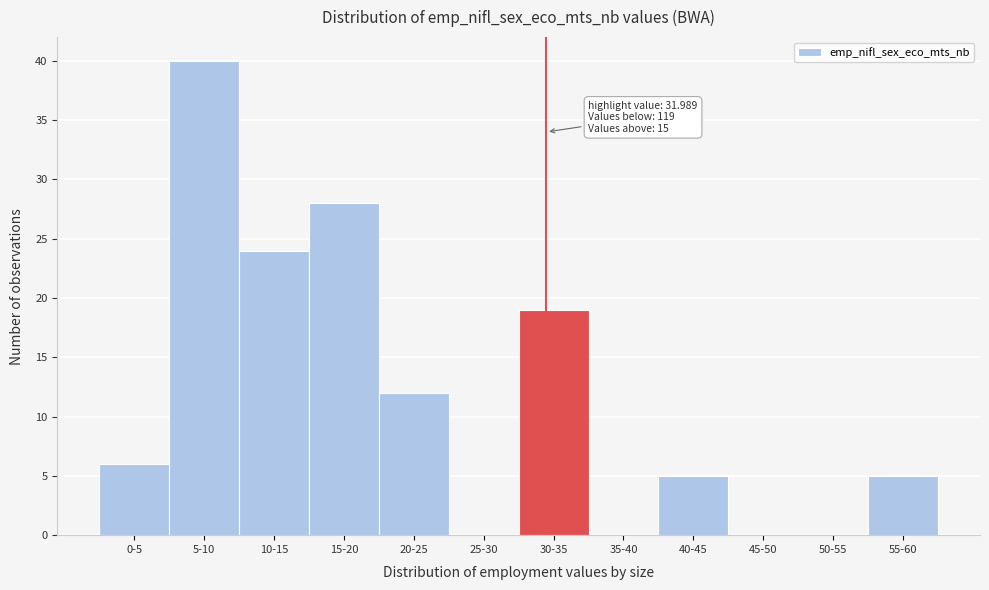

Reading left to right, what are all the values shown in this chart?

0-5=6	5-10=40	10-15=24	15-20=28	20-25=12	25-30=0	30-35=19	35-40=0	40-45=5	45-50=0	50-55=0	55-60=5